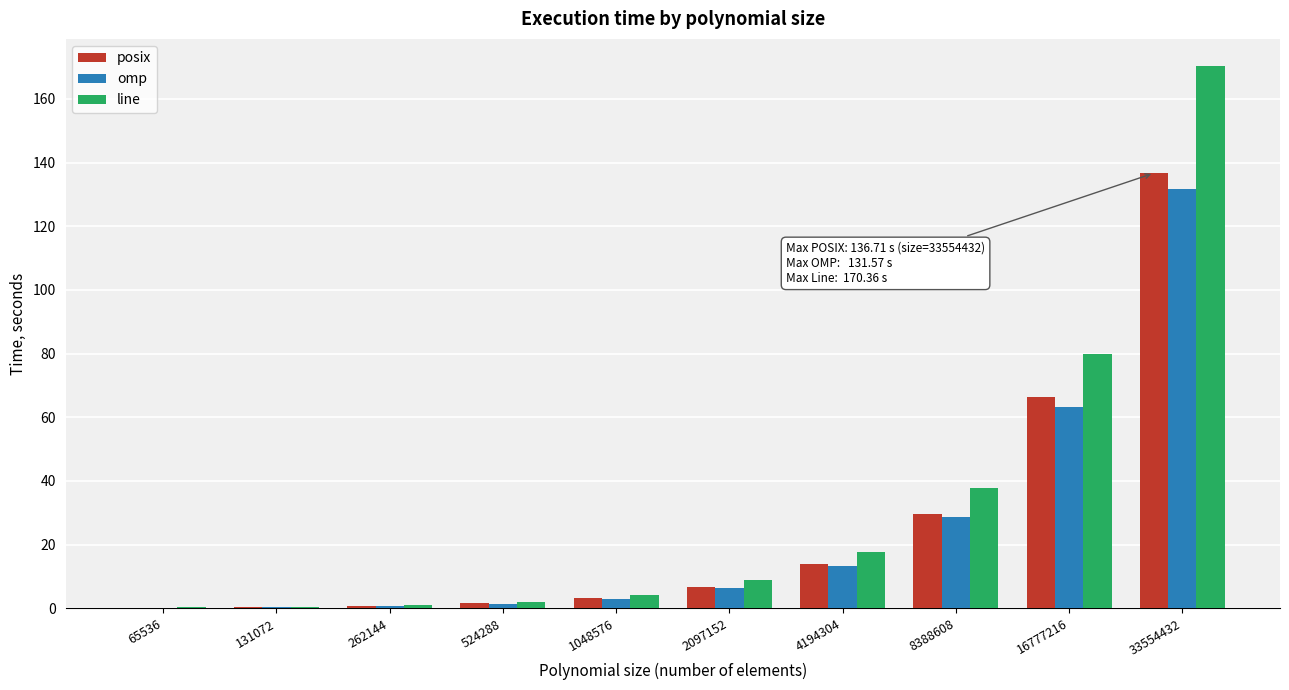

Which series changed the most between 1048576 and 8388608?

line